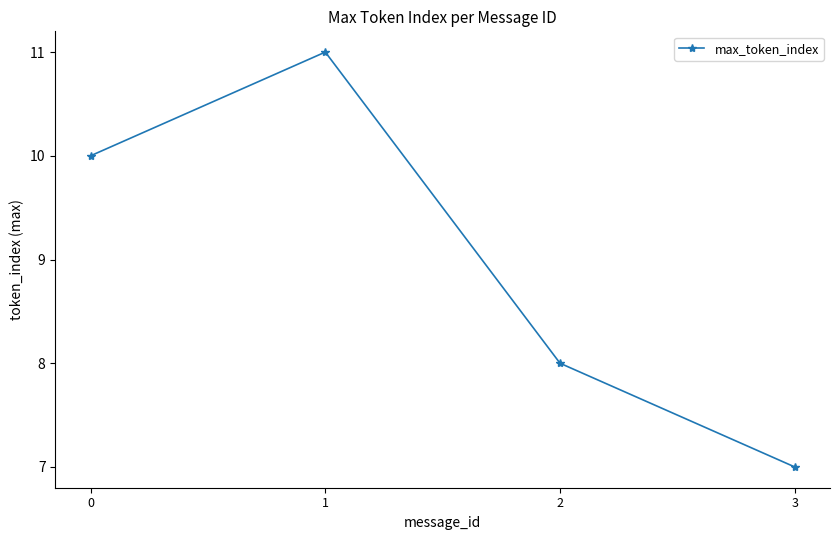

At which category does the chart reach its minimum across all series?

3